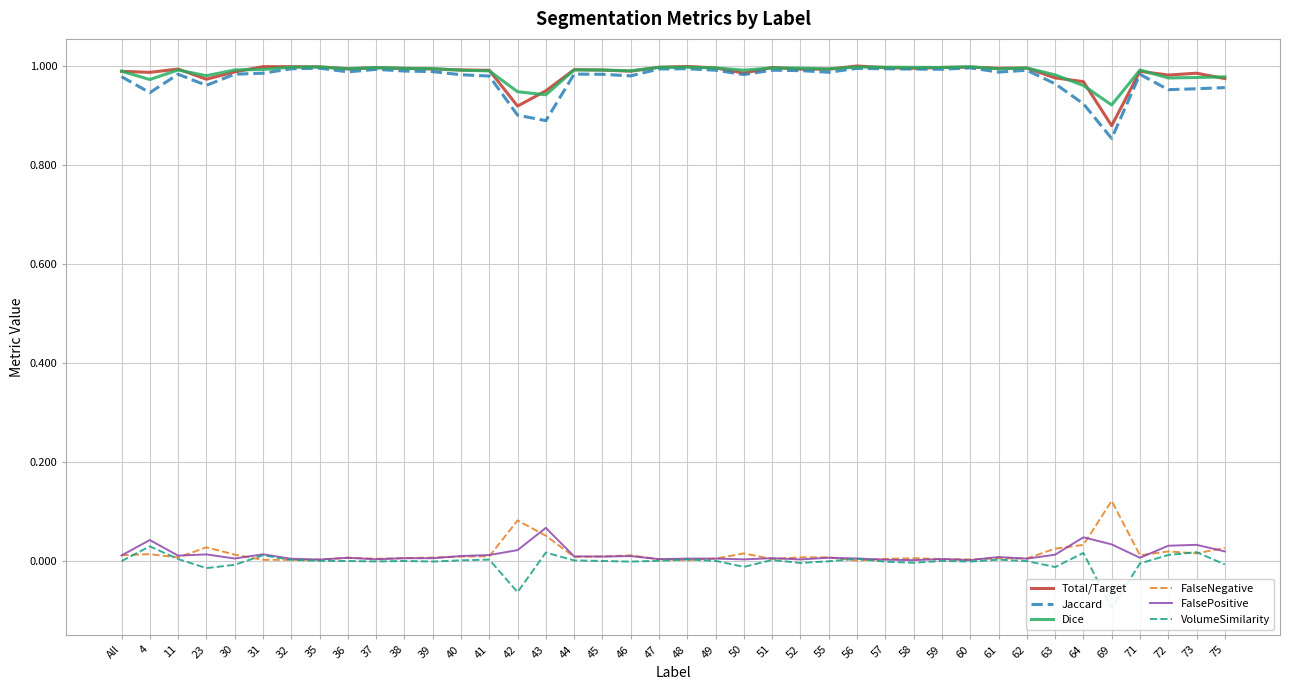

At 47, list the series in order from largest to smallest.

Total/Target, Dice, Jaccard, FalsePositive, FalseNegative, VolumeSimilarity